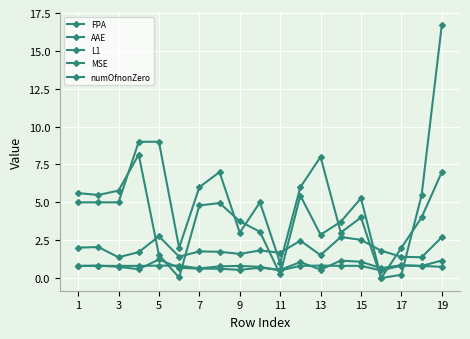

At which label does MSE reach its minimum?

17